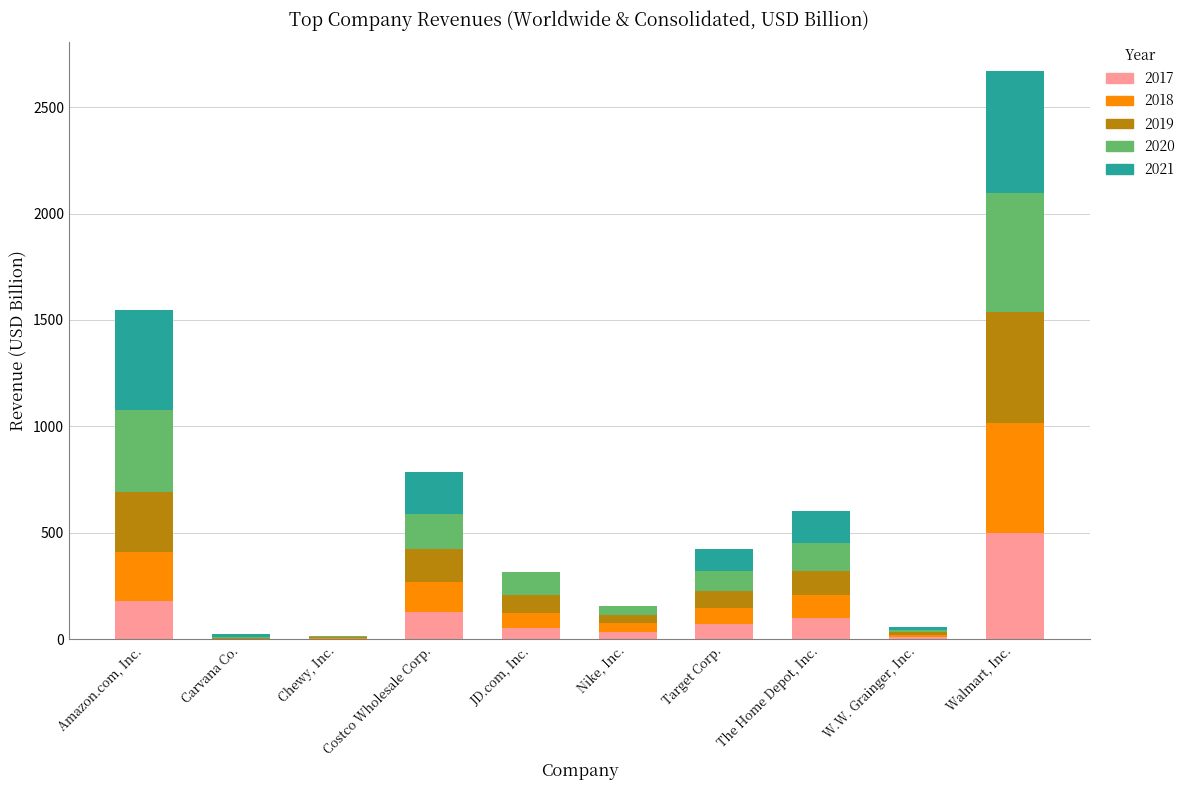

At which category is the sum across all series the highest?

Walmart, Inc.